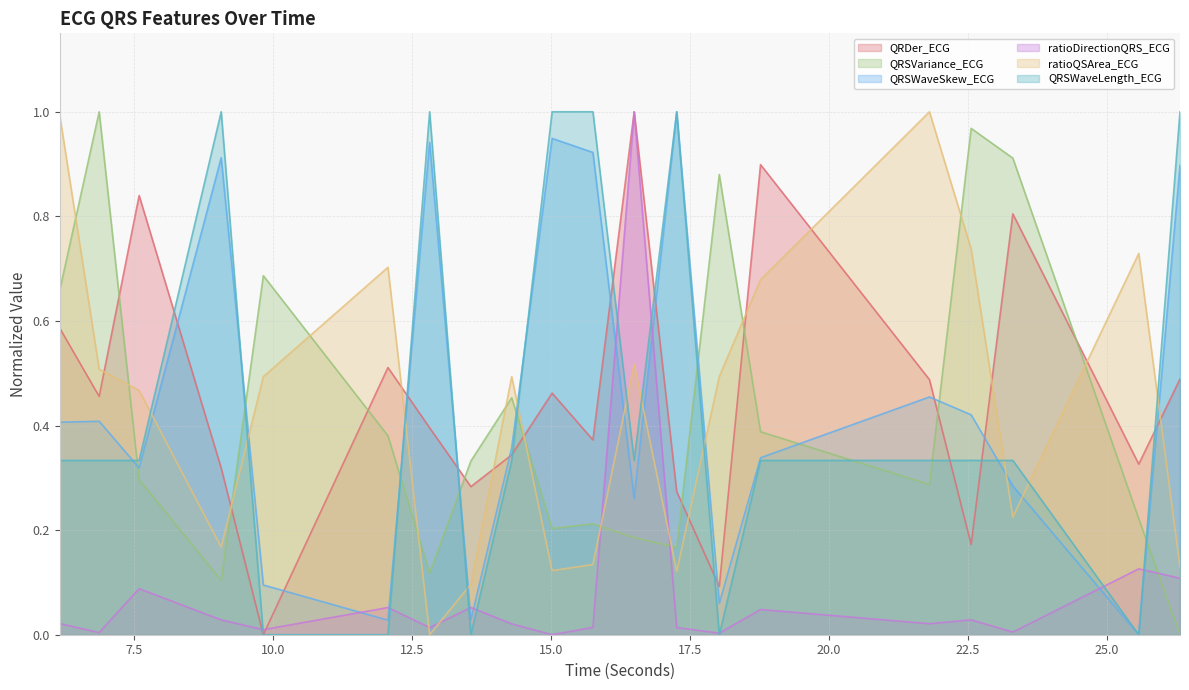

What is the label of the 6th point from the right?

18.765625